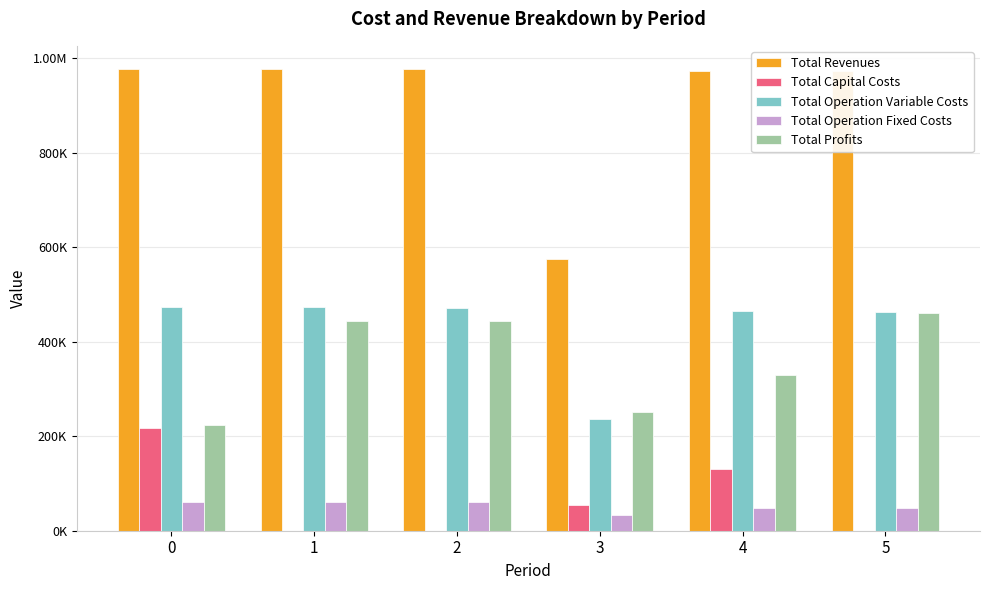

What are all the series names shown in the legend?

Total Revenues, Total Capital Costs, Total Operation Variable Costs, Total Operation Fixed Costs, Total Profits